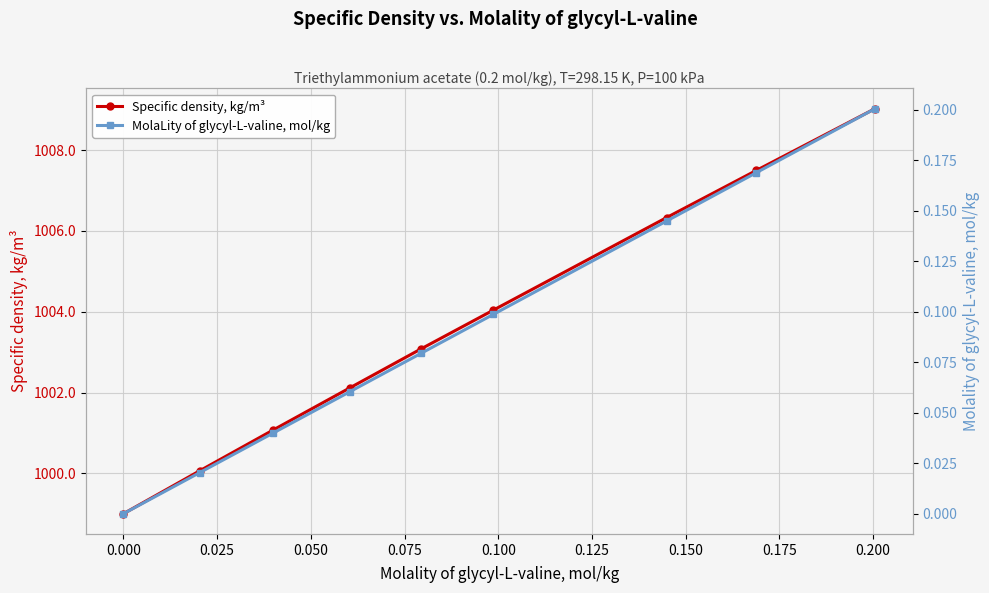

How many data points in Specific density, kg/m³ are above 1003?

5